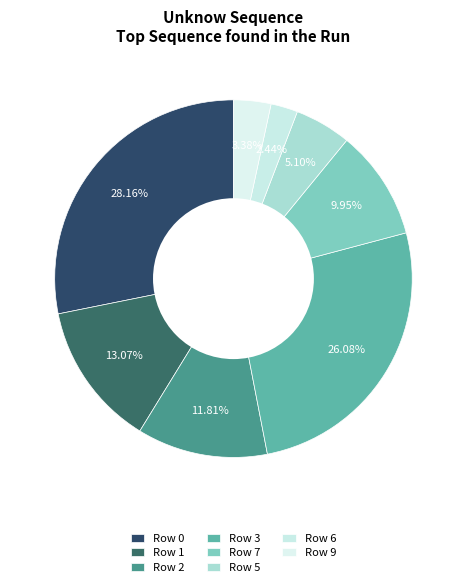

To the nearest percent, what is the combined percentage of Row 0 and Row 9?

32%